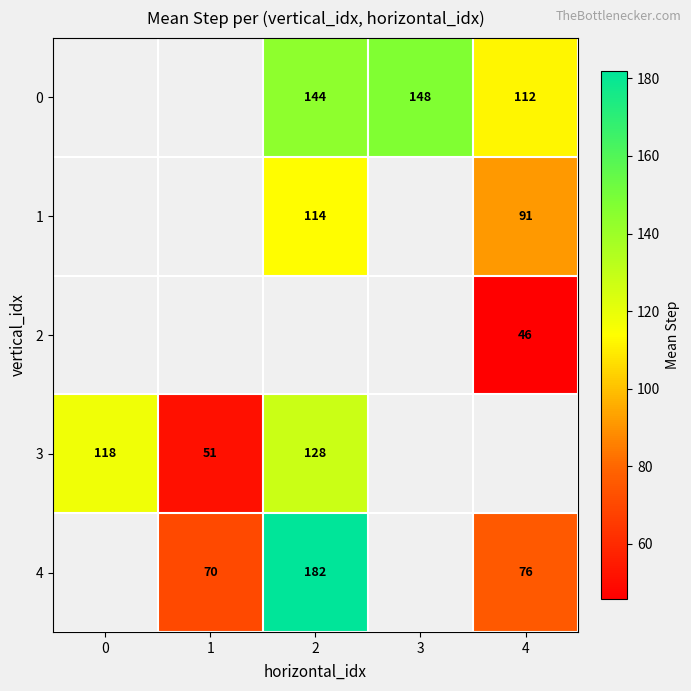

The 0 series shows 194.0 at 3. True or false?

False